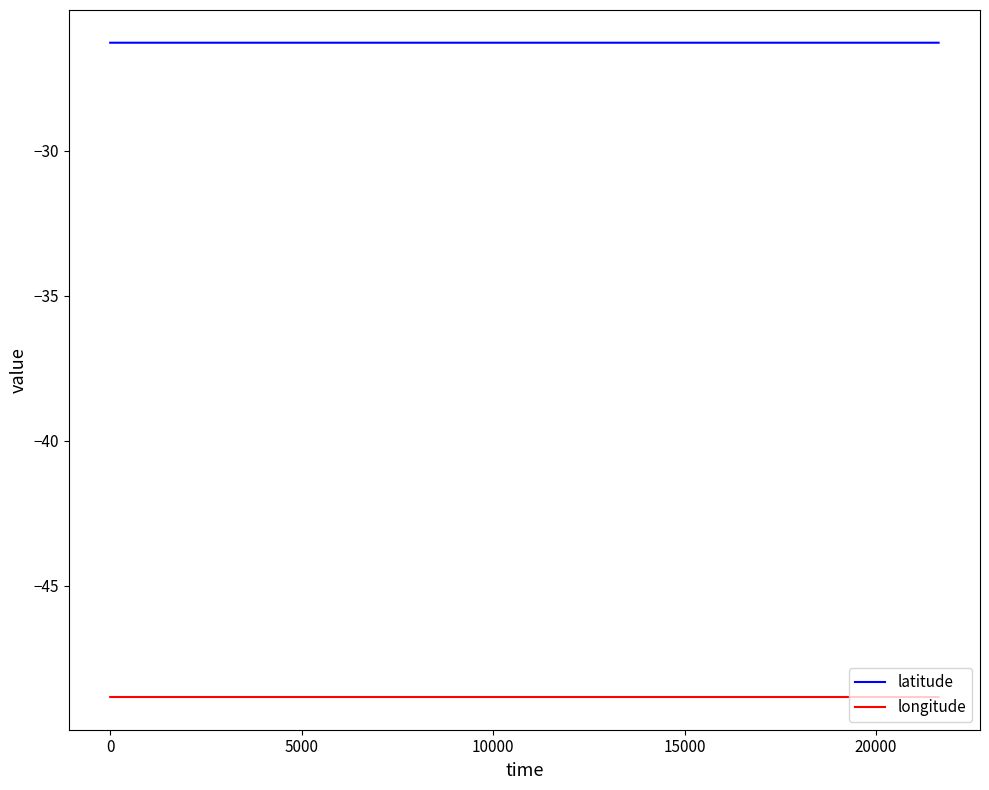

List the series in order of their peak value, highest first.

latitude, longitude